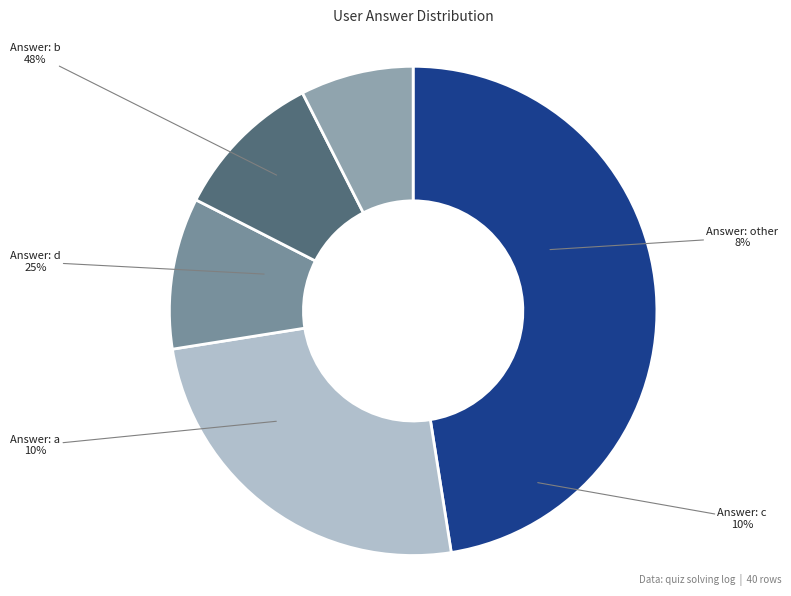

How many slices are in this pie chart?

5